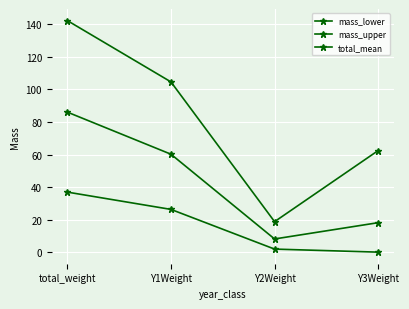

How many data points in total_mean are less than 60?

2